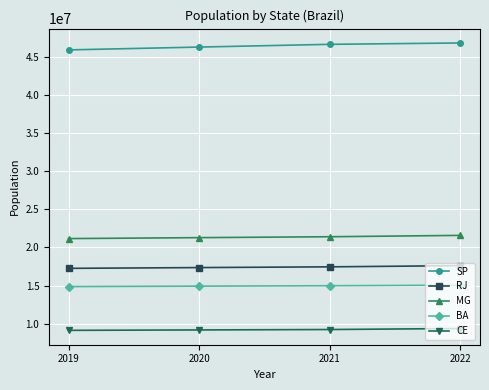

What are all the series names shown in the legend?

SP, RJ, MG, BA, CE